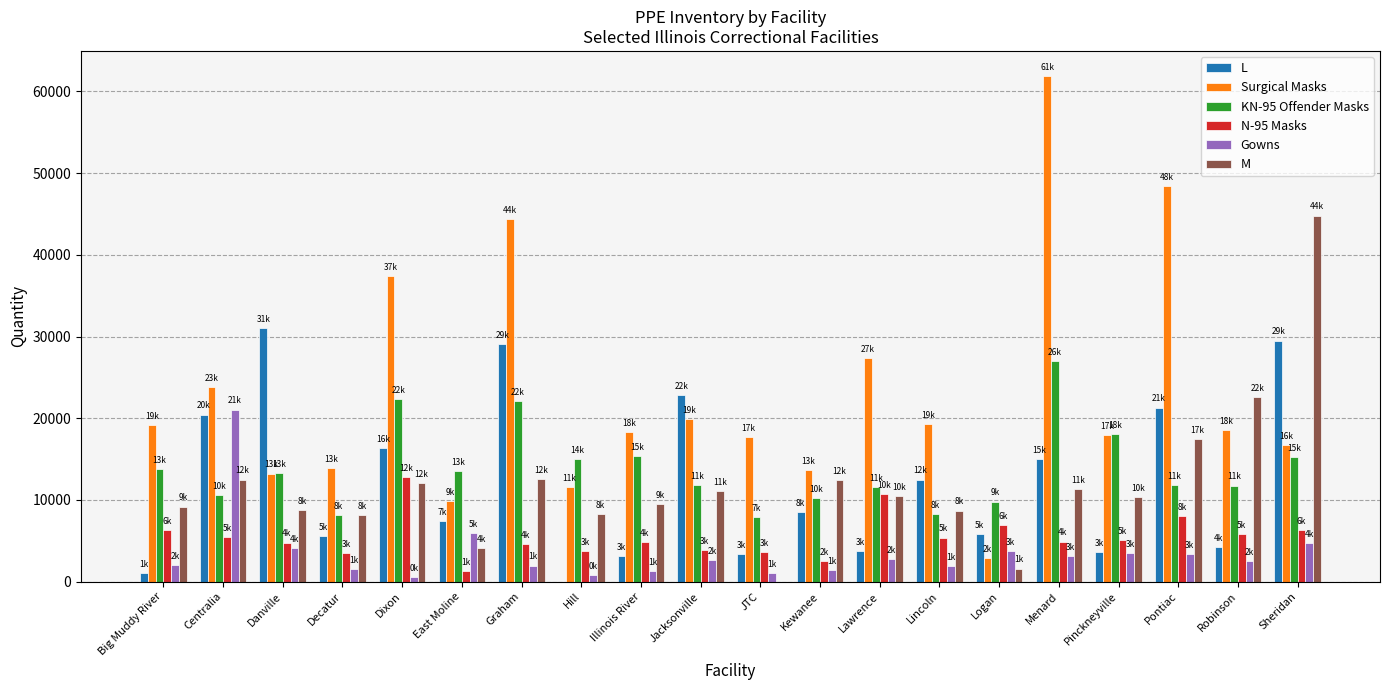

What is the total value across all series at Decatur?

40996